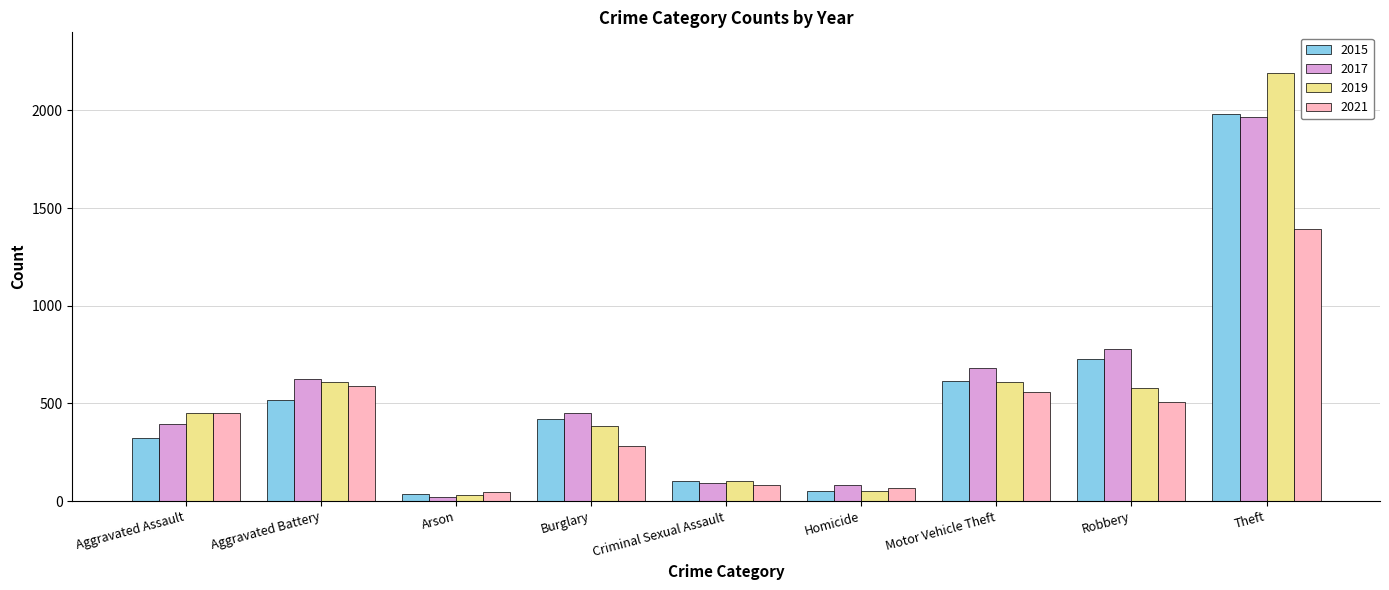

What is the label of the 5th bar from the right?

Criminal Sexual Assault